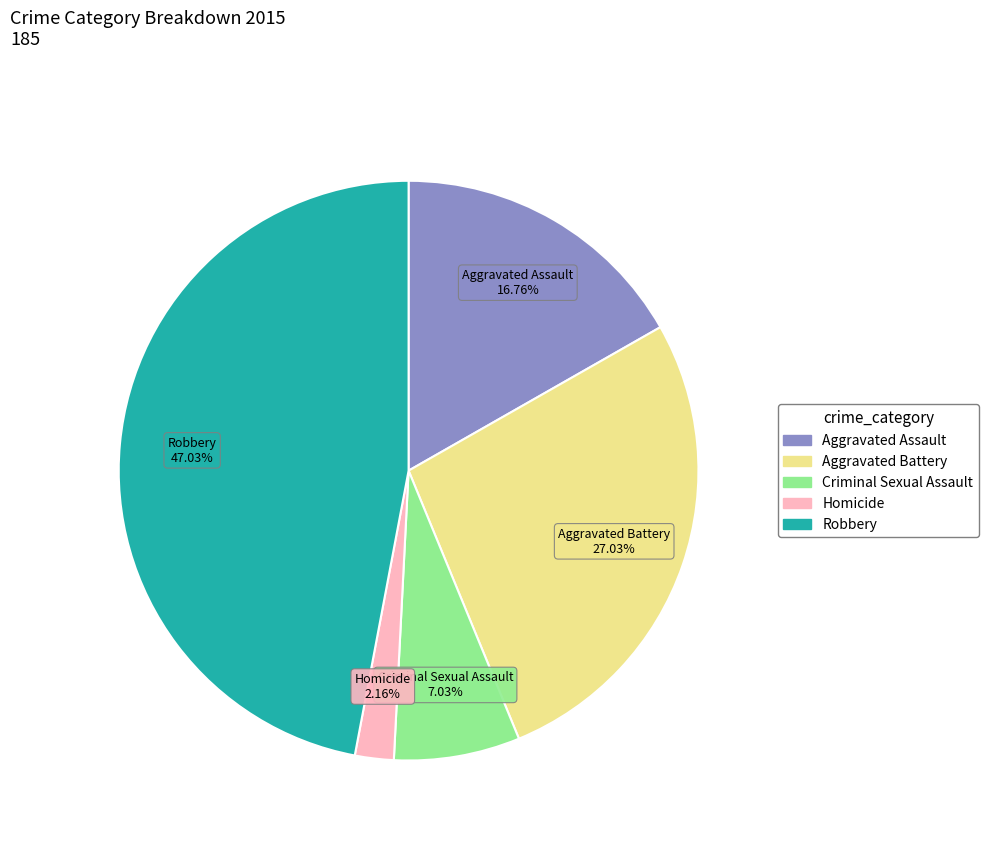

The Criminal Sexual Assault slice represents 7% of the pie. True or false?

True